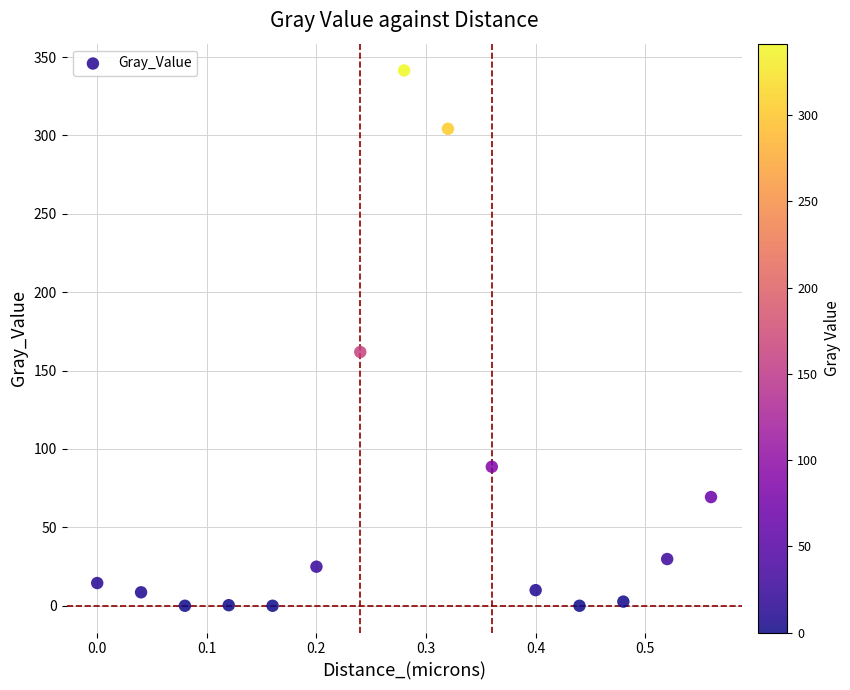

What Y value in the scatter plot is closest to 170?

161.9